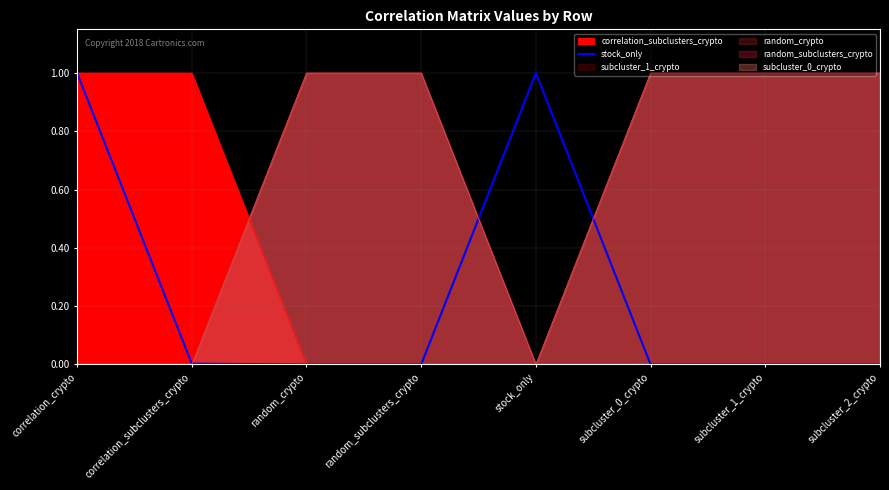

How many lines are shown in the chart?

1